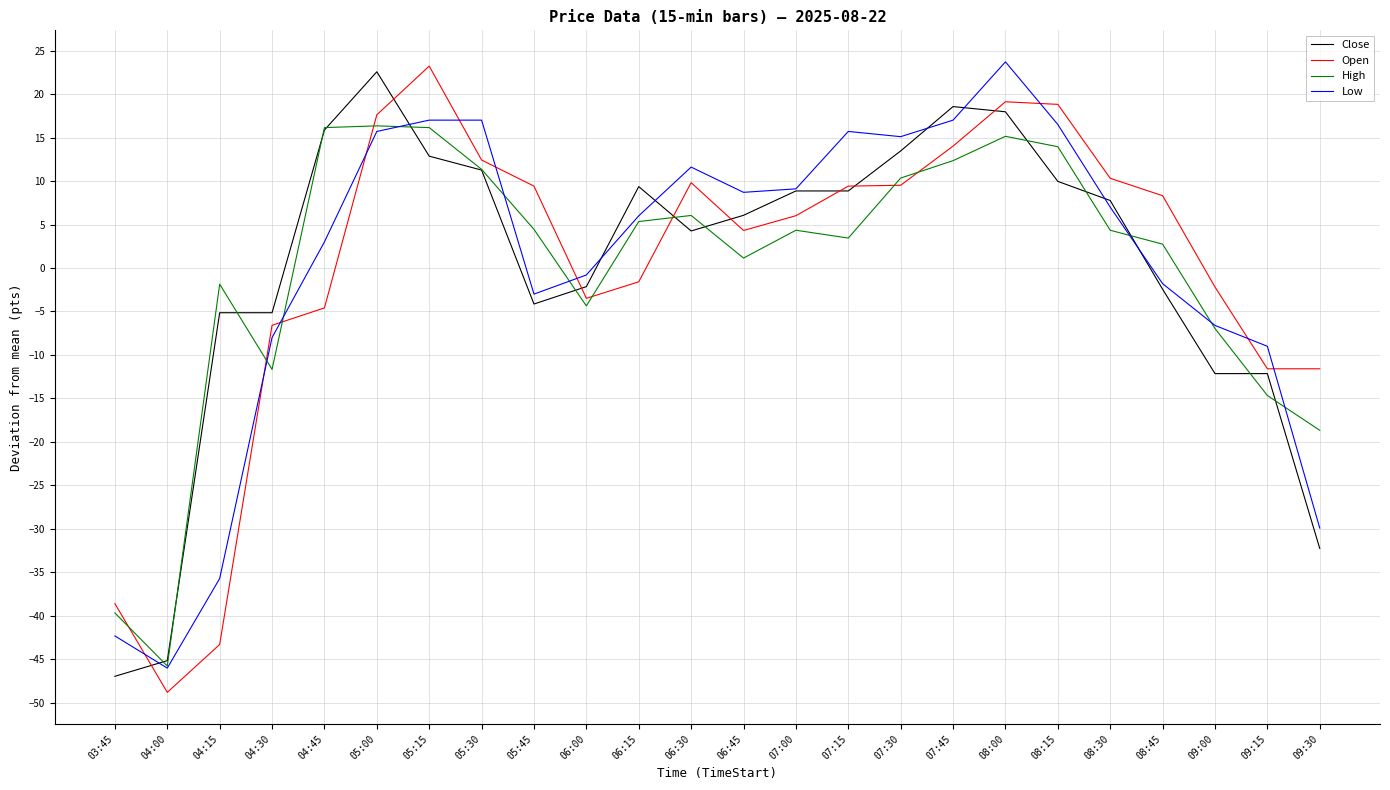

How many negative values does the High series have?

8